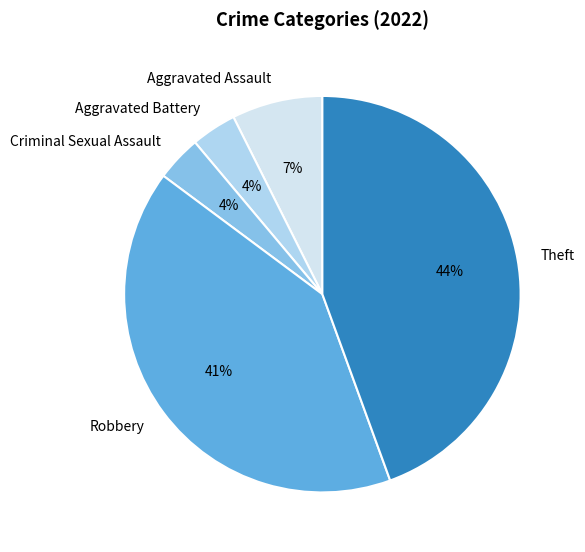

What percentage is the Robbery slice, to the nearest percent?

41%